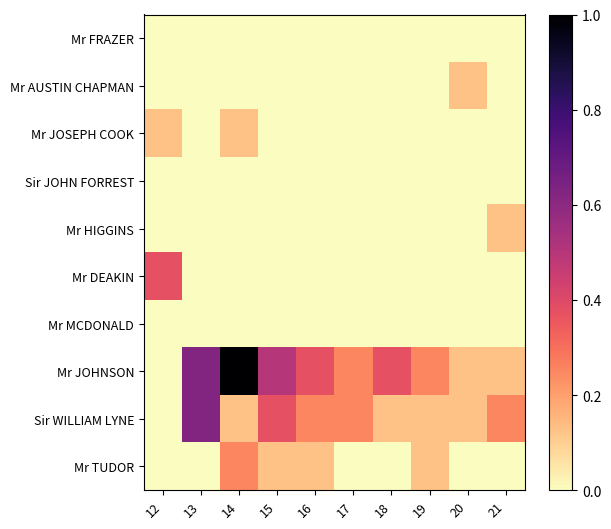

Which series has the largest total across all categories?

Mr JOHNSON